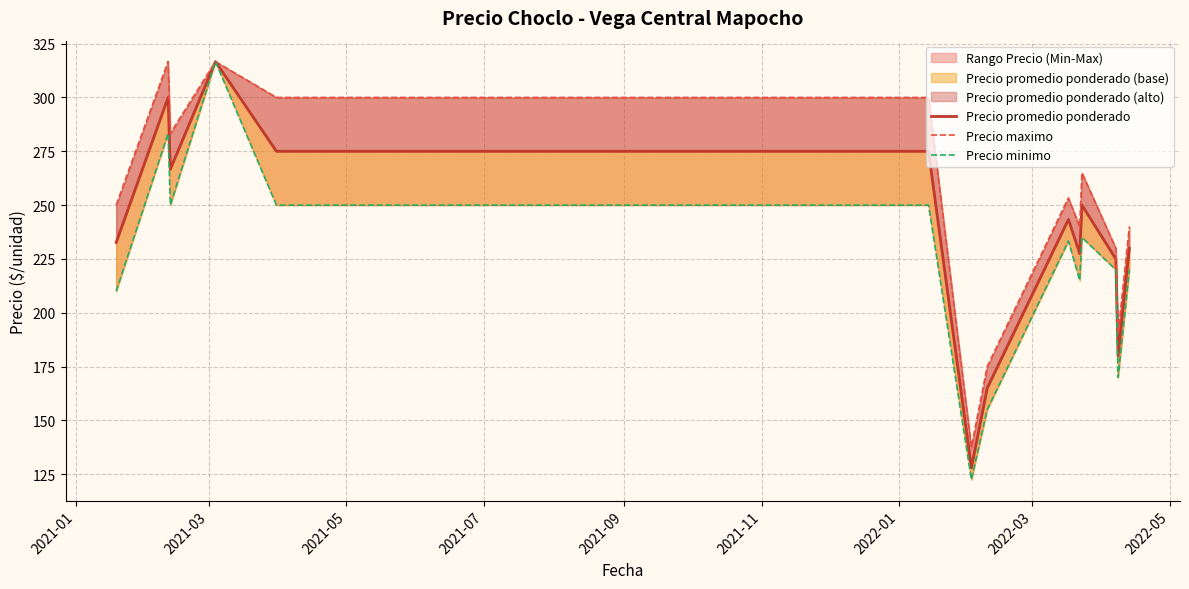

Is it true that Precio maximo equals 129.6 at 9?

False